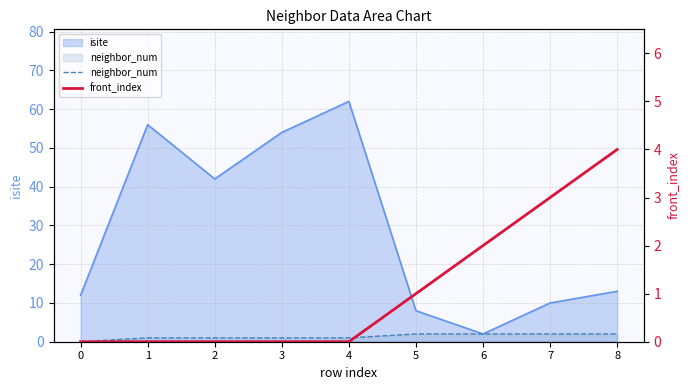

True or false: neighbor_num and front_index intersect in this chart.

False